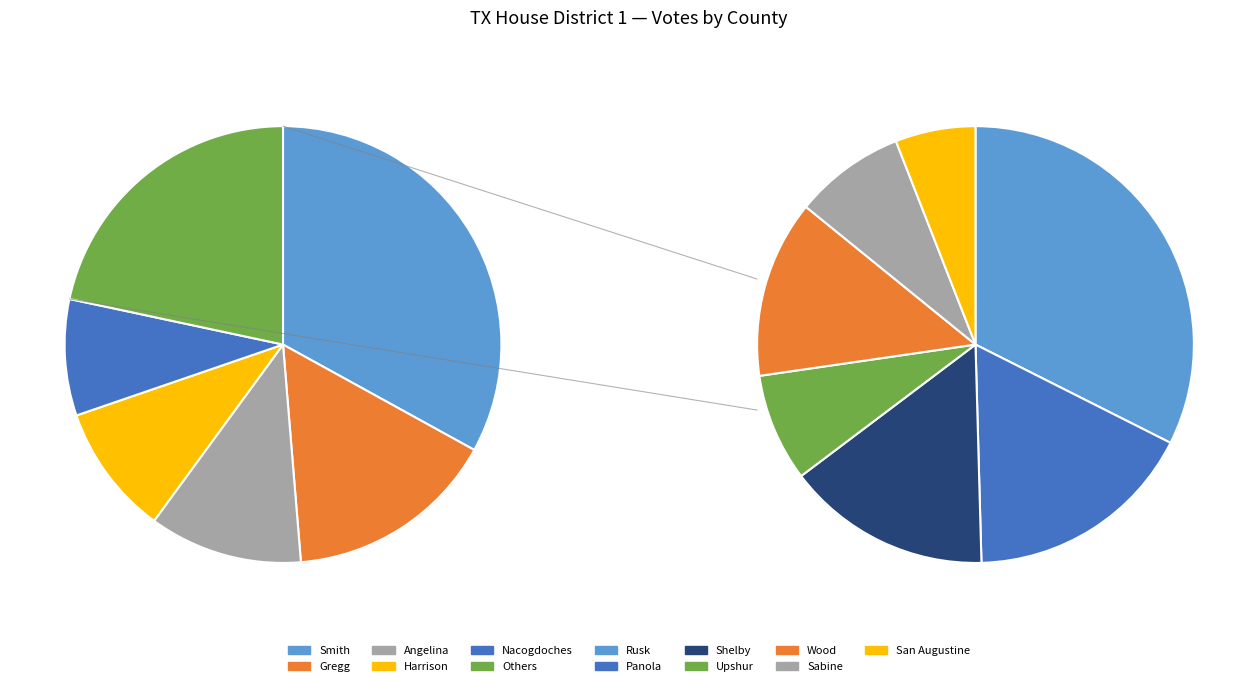

Rank the categories by value from highest to lowest.

Smith, Gregg, Angelina, Harrison, Nacogdoches, Rusk, Panola, Shelby, Wood, Sabine, Upshur, San Augustine